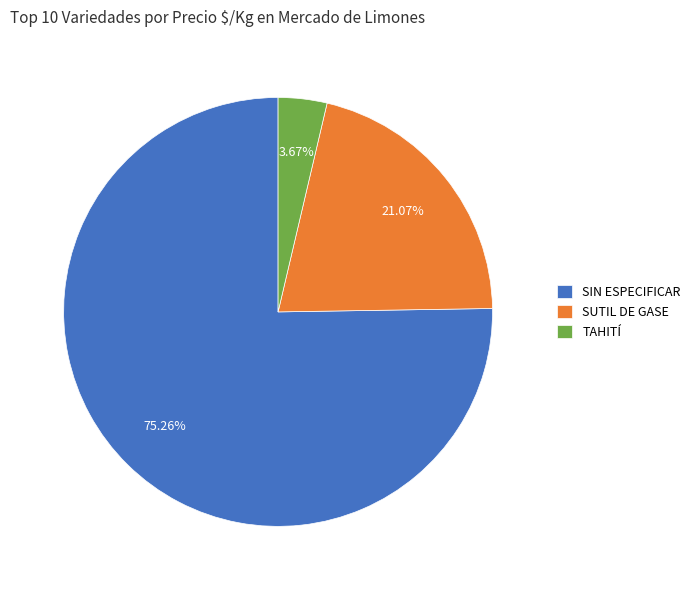

Rank the categories by value from lowest to highest.

TAHITÍ, SUTIL DE GASE, SIN ESPECIFICAR